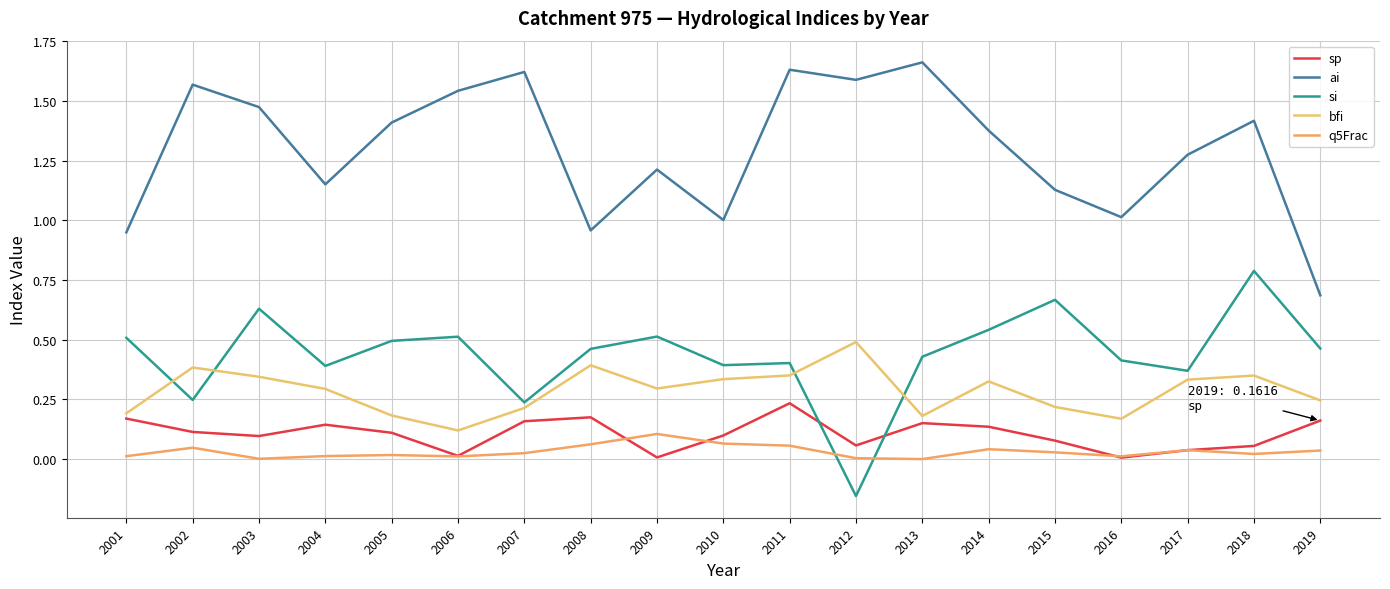

Between which two adjacent categories do sp and si first intersect?

2011 and 2012